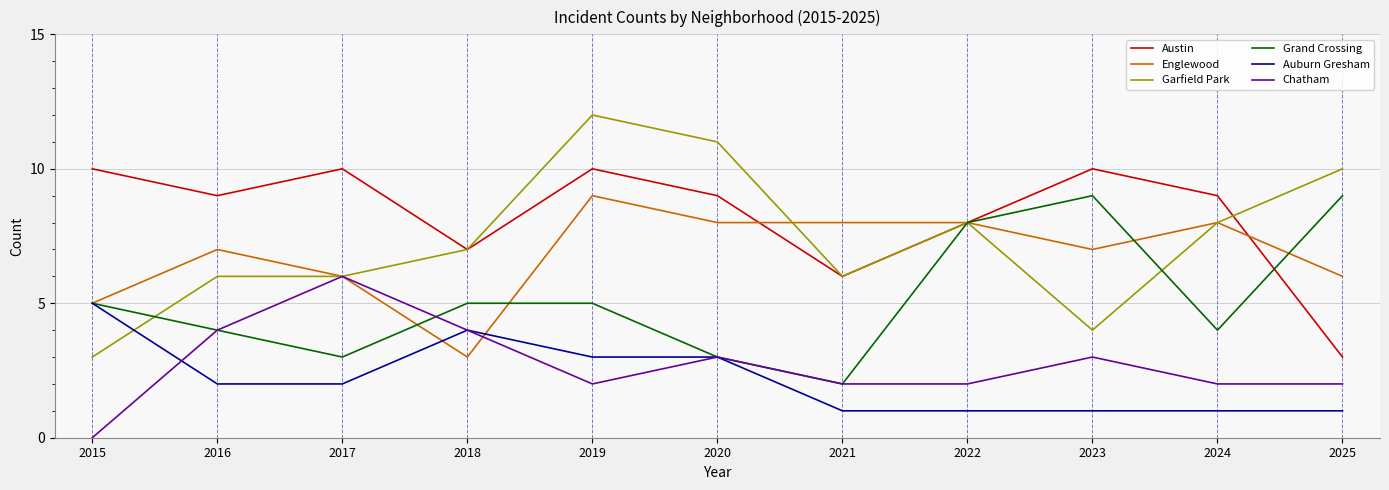

Does the chart display data point markers on the line(s)?

No